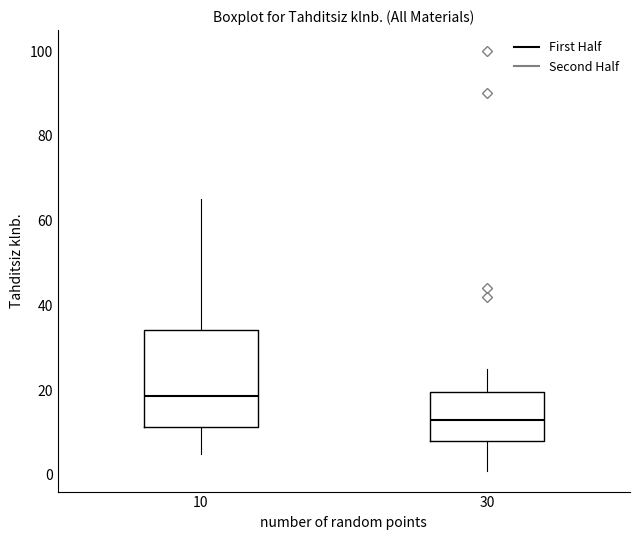

Where does the median line of the box at x = 30 sit on the y-axis? The values are not printed on the chart, so give them approximately, as read against the axis.

14